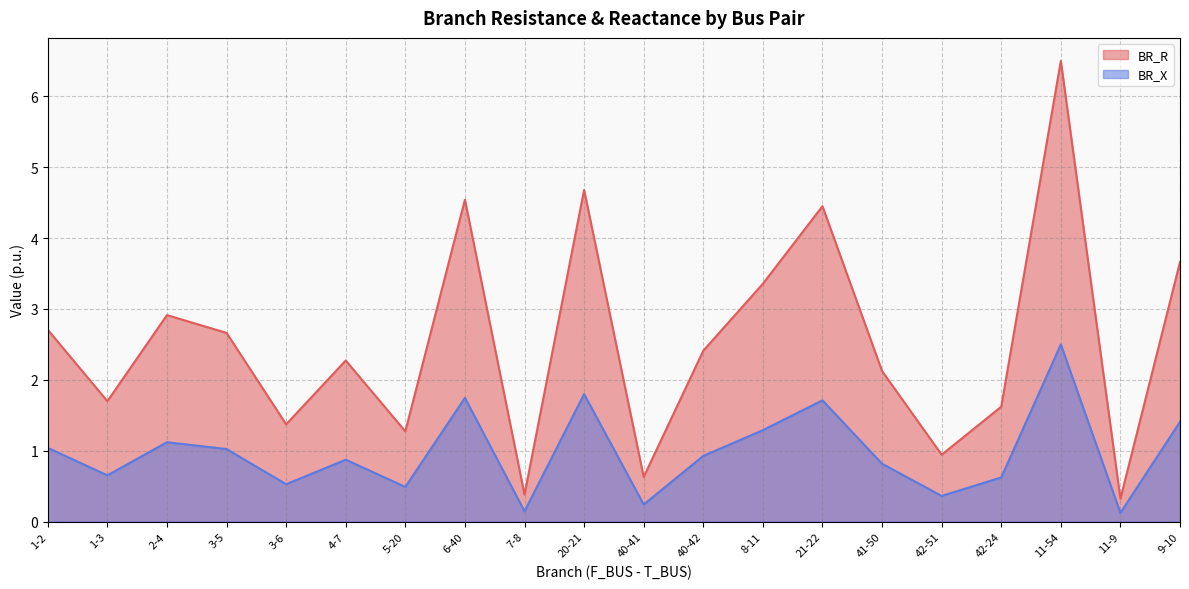

What is the approximate value of BR_X at 8-11?

1.3